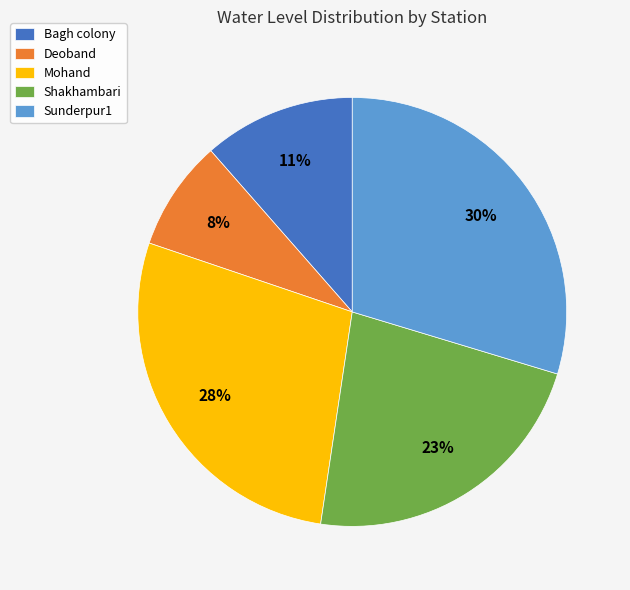

Which has a higher value, Sunderpur1 or Bagh colony?

Sunderpur1